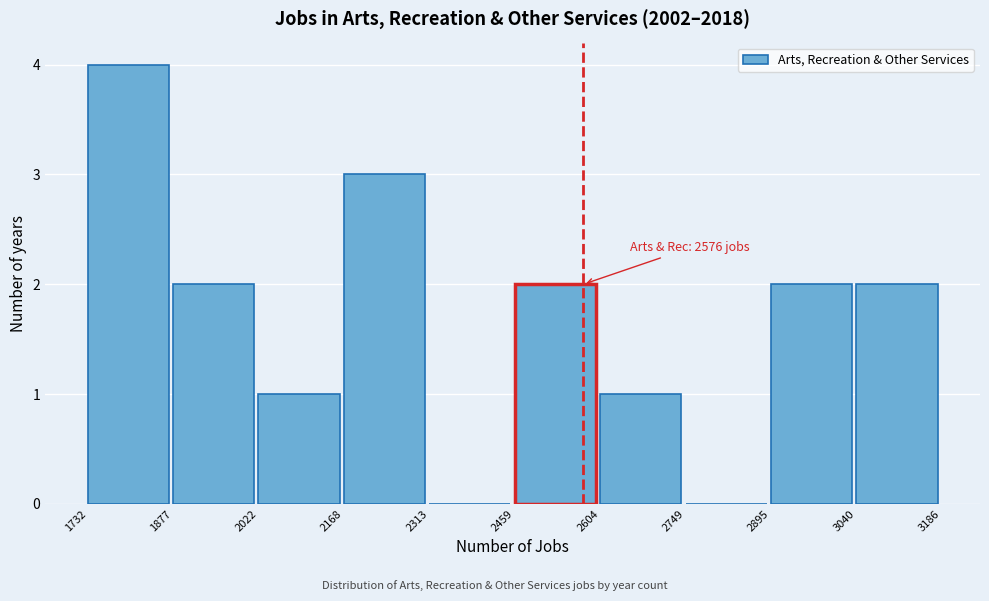

Which range on the x-axis has the tallest bar?

1732 to 1877